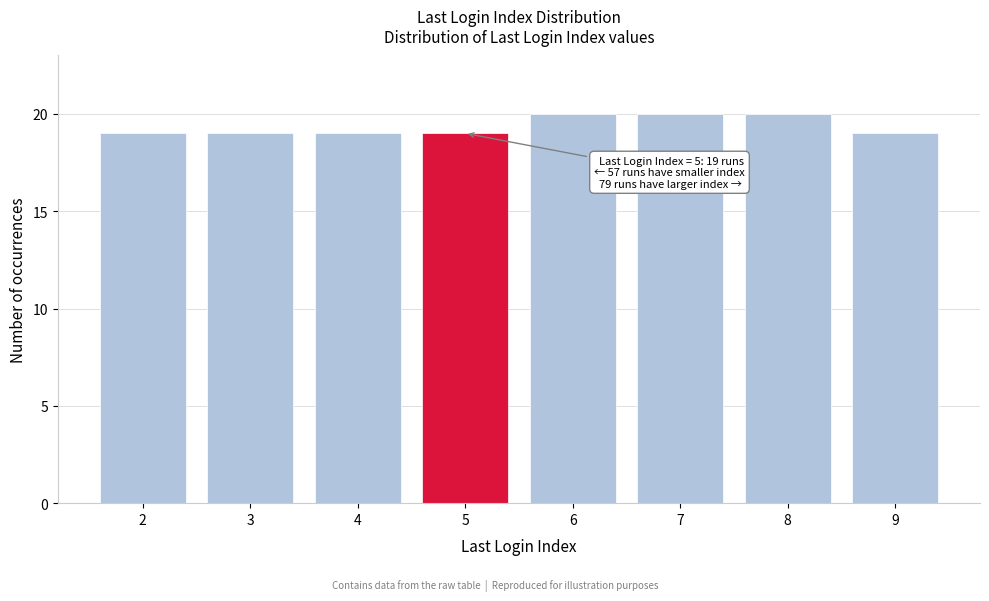

Reading left to right, transcribe all the data shown in this chart.

19	19	19	19	20	20	20	19